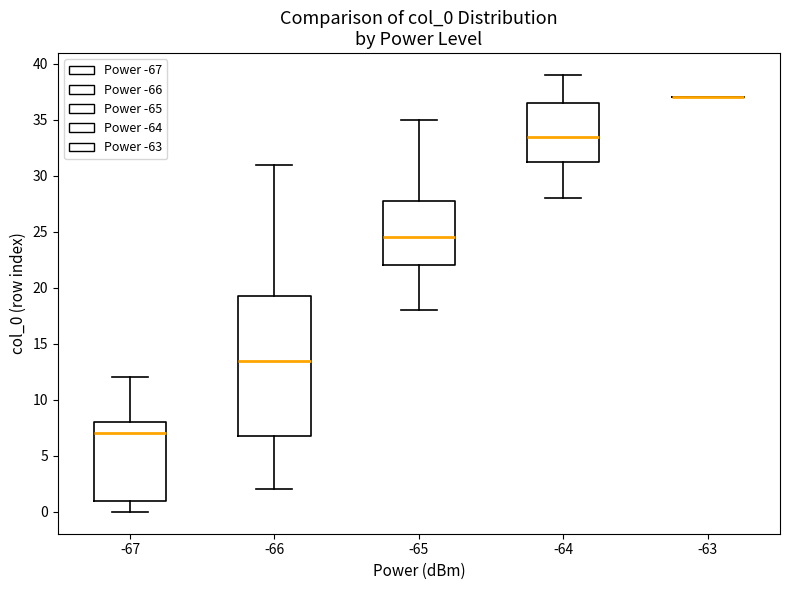

Reading left to right, transcribe this box plot: for each box, give where its median line is, the range the box spans, and where its two whiskers end, as read against the y-axis. The values are not printed on the chart, so give them approximately, as read against the axis.

-67: median 7.0, box 1.0 to 8.0, whiskers 0.0 to 12.0
-66: median 13.5, box 7.0 to 19.5, whiskers 2.0 to 31.0
-65: median 24.5, box 22.0 to 28.0, whiskers 18.0 to 35.0
-64: median 33.5, box 31.5 to 36.5, whiskers 28.0 to 39.0
-63: box collapsed to a line at 37.0, whiskers 37.0 to 37.0